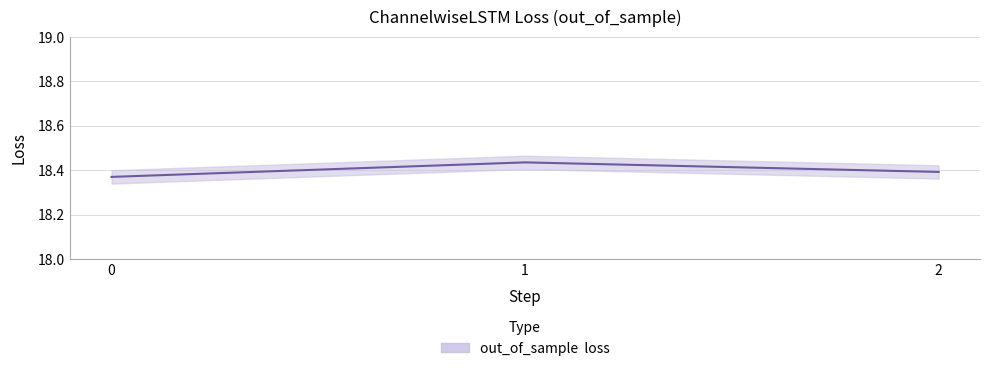

Rank the categories by value from highest to lowest.

1, 2, 0